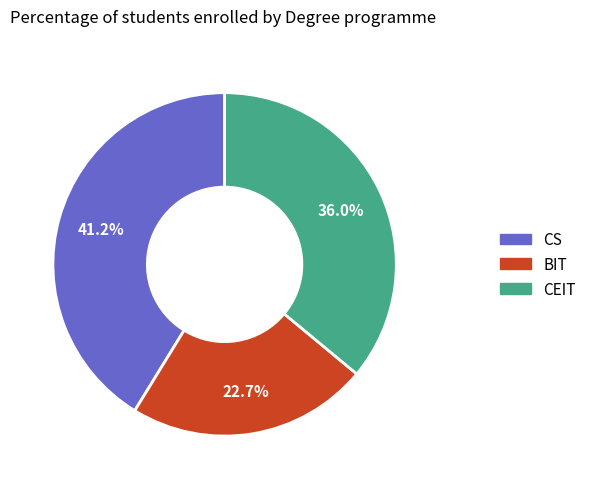

Which category has the biggest portion of the pie?

CS